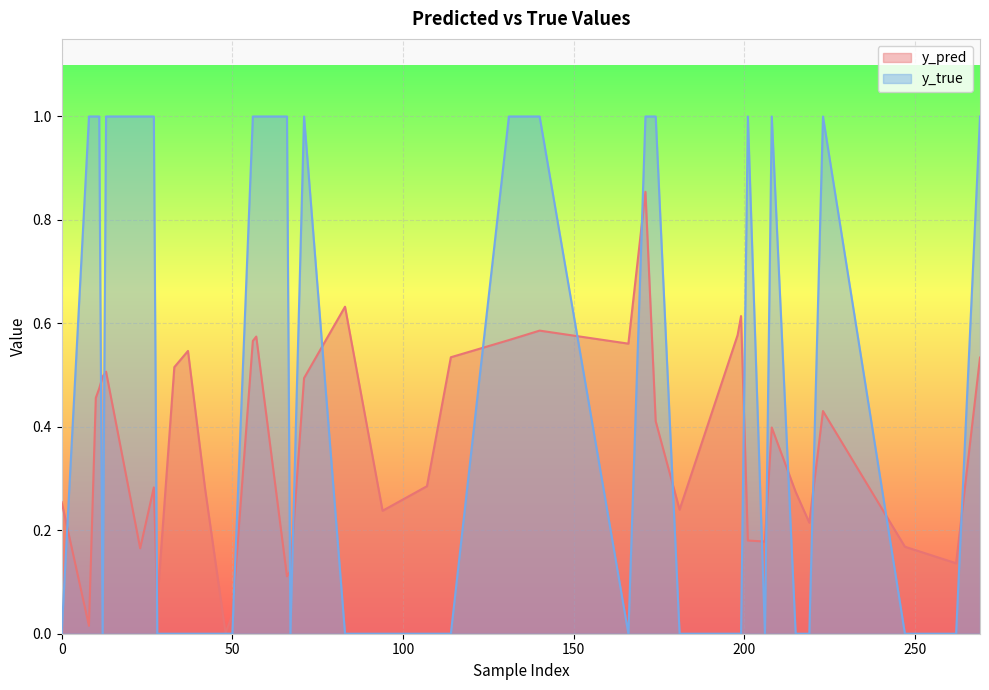

The y_true series shows -0.4 at 0. True or false?

False